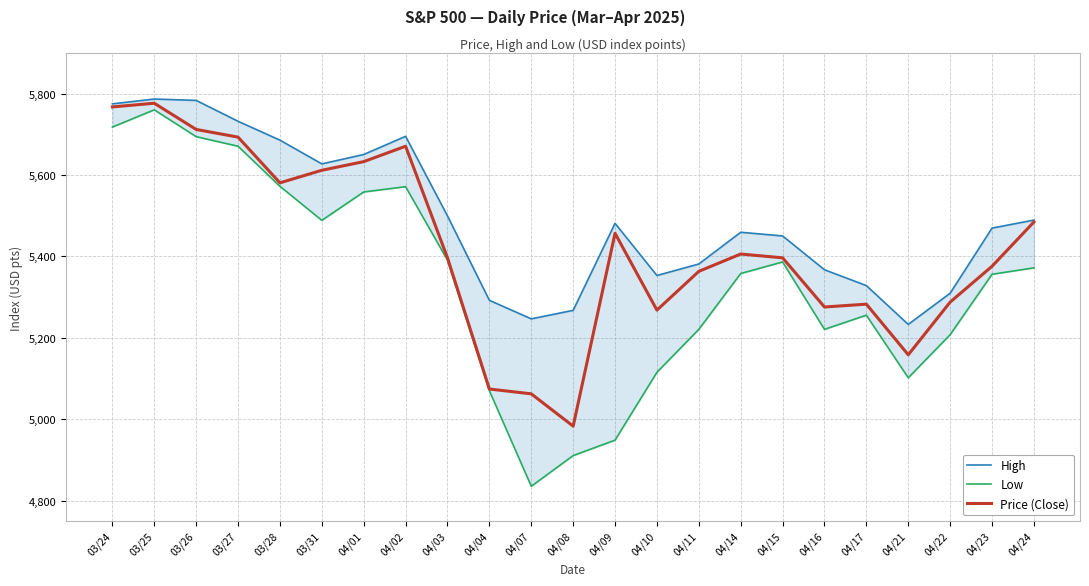

What are all the series names shown in the legend?

High, Low, Price (Close)